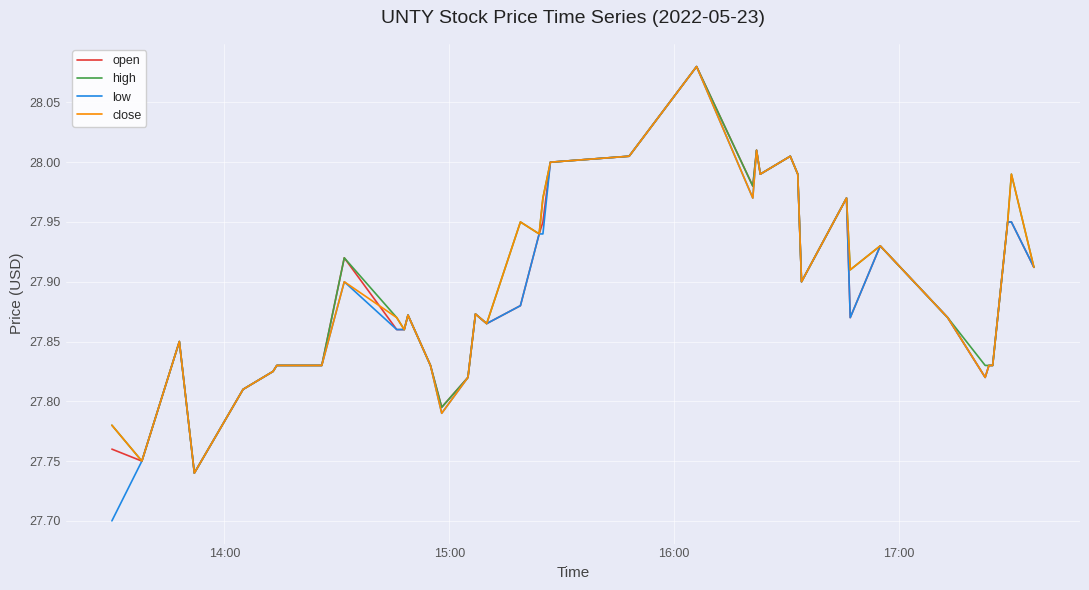

Which series has the widest spread of values?

low